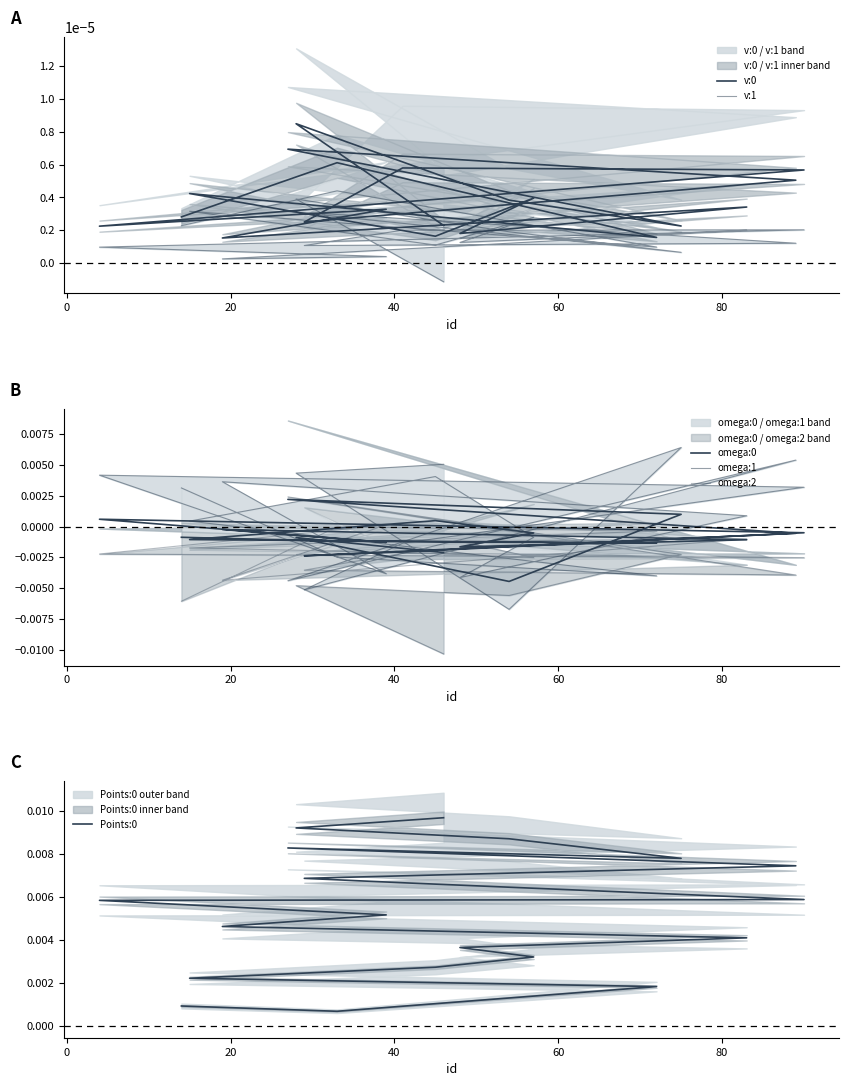

True or false: omega:2 has a value of -0.0 at 18.

False